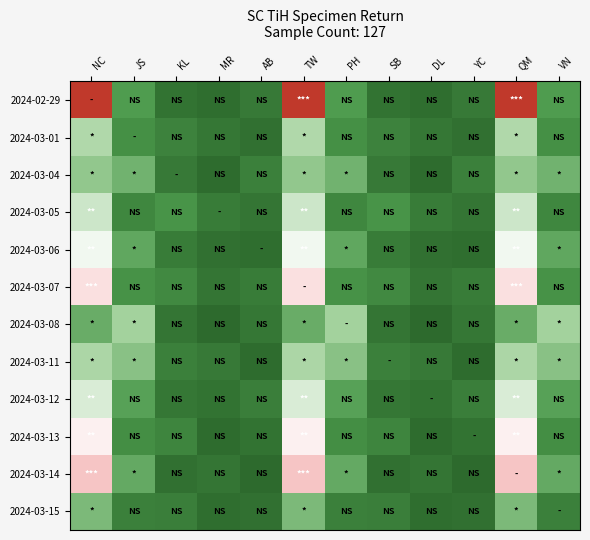

What is the total value across all series at TW?

706